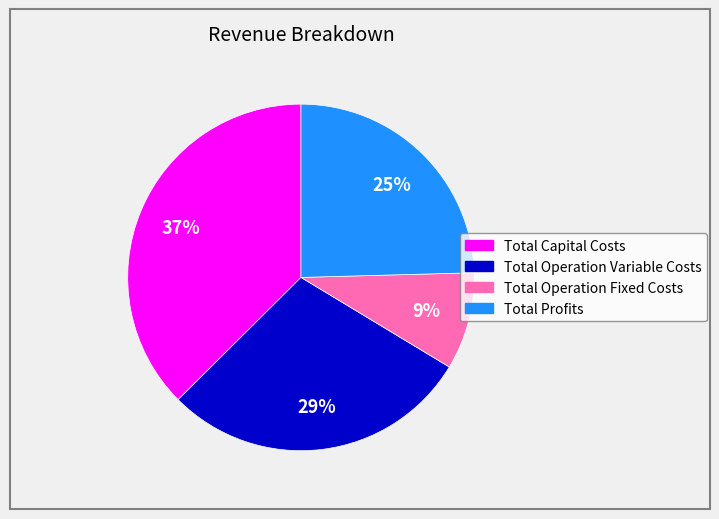

Is there a majority slice in this chart?

No